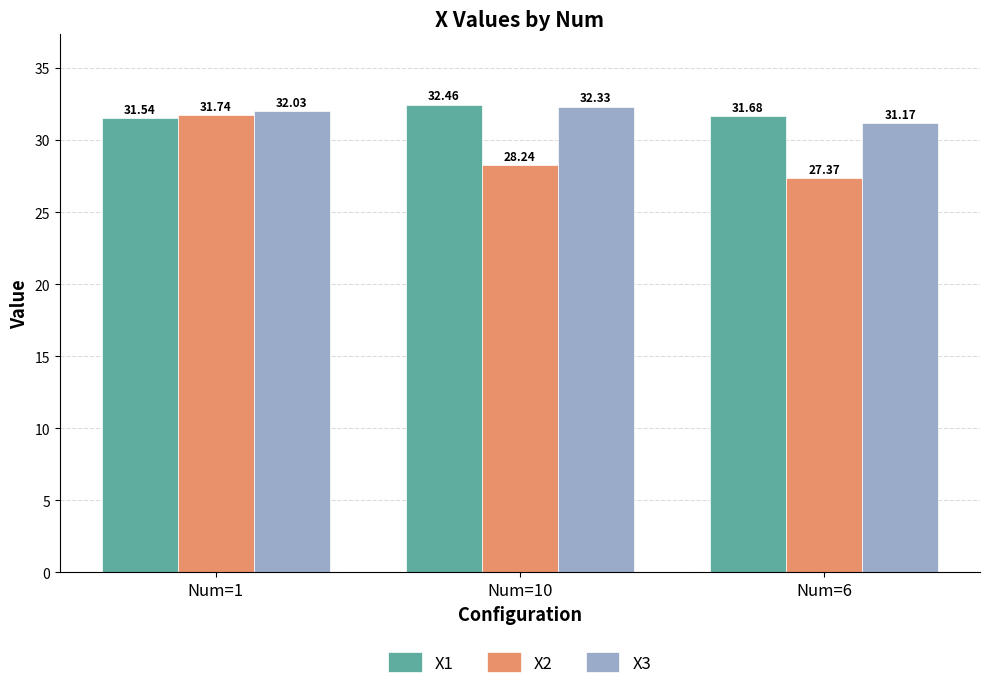

What is the average value of the X1 series?

31.9